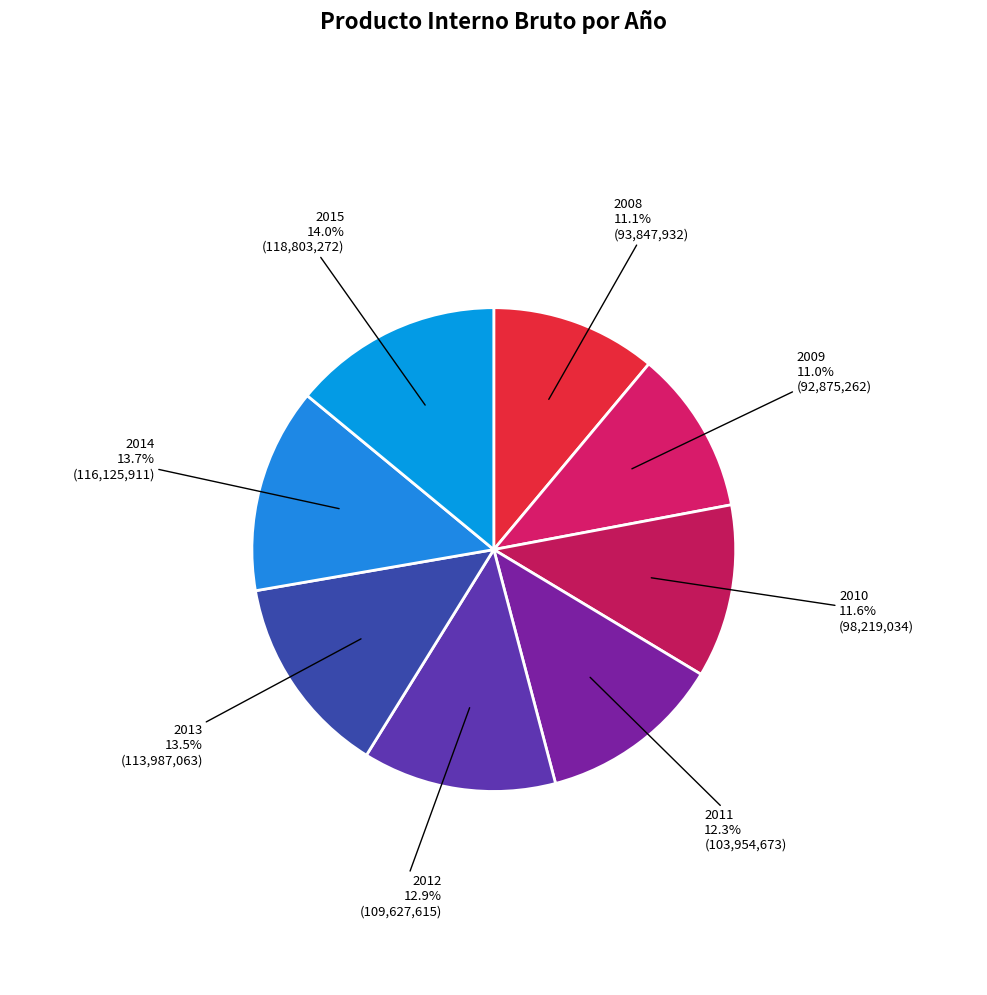

The 2015 slice represents 4% of the pie. True or false?

False